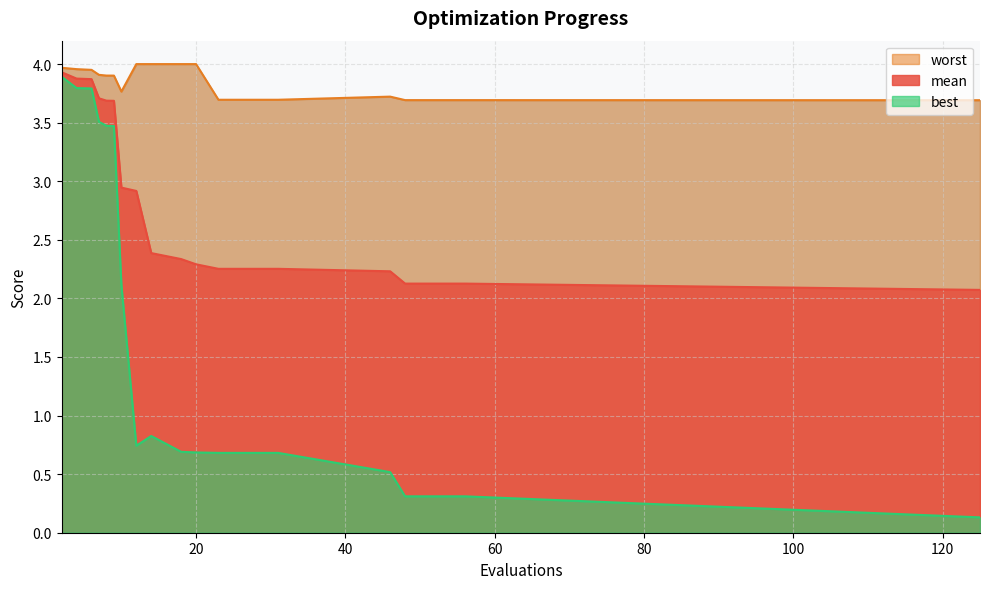

What is the approximate value of worst at 31?

3.7